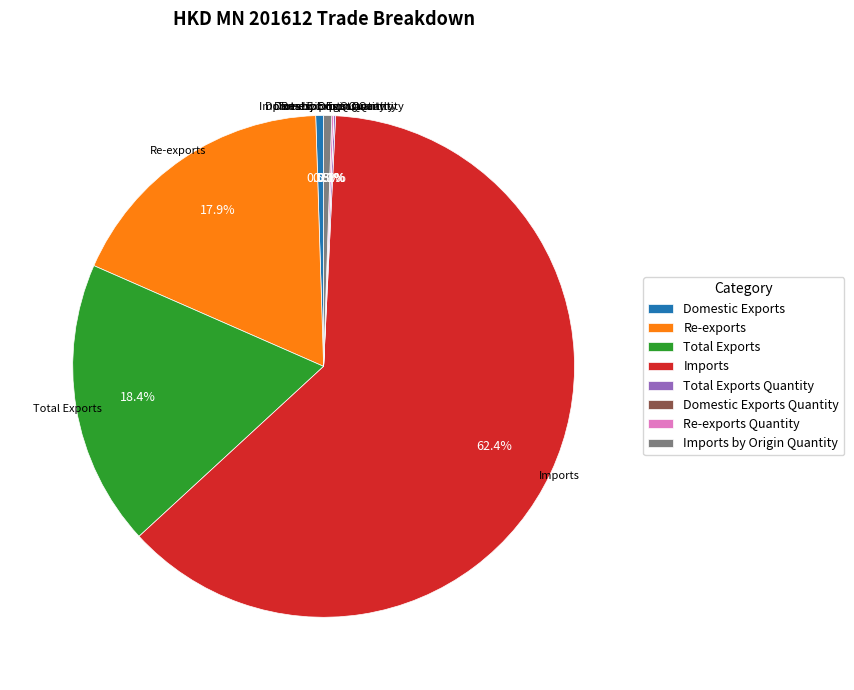

What percentage is NOT represented by Domestic Exports?

99.5%